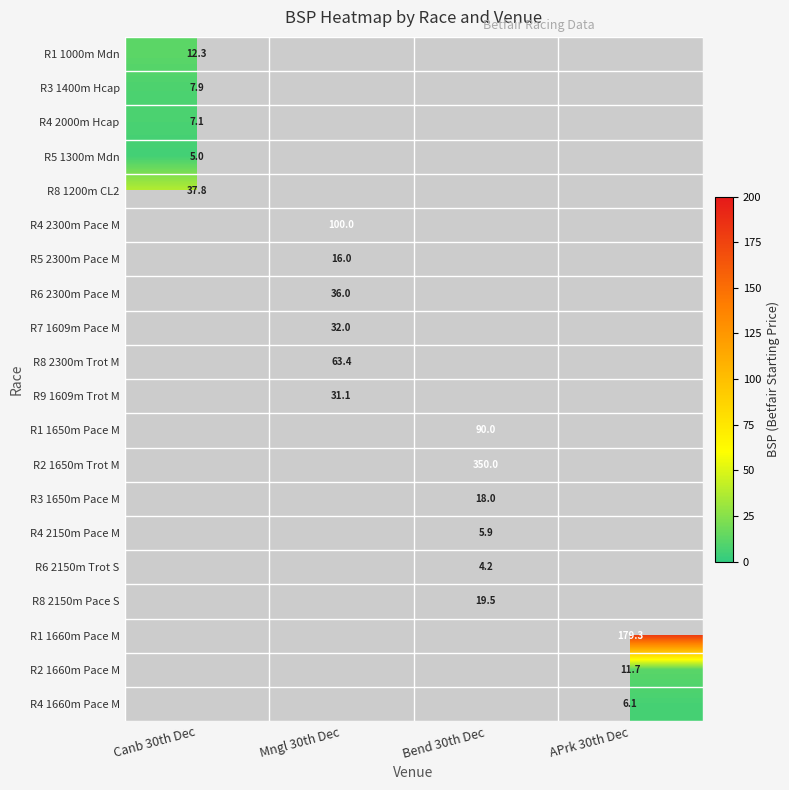

Is the value of R6 2300m Pace M at Mngl 30th Dec greater than the value of R4 2300m Pace M at Mngl 30th Dec?

No